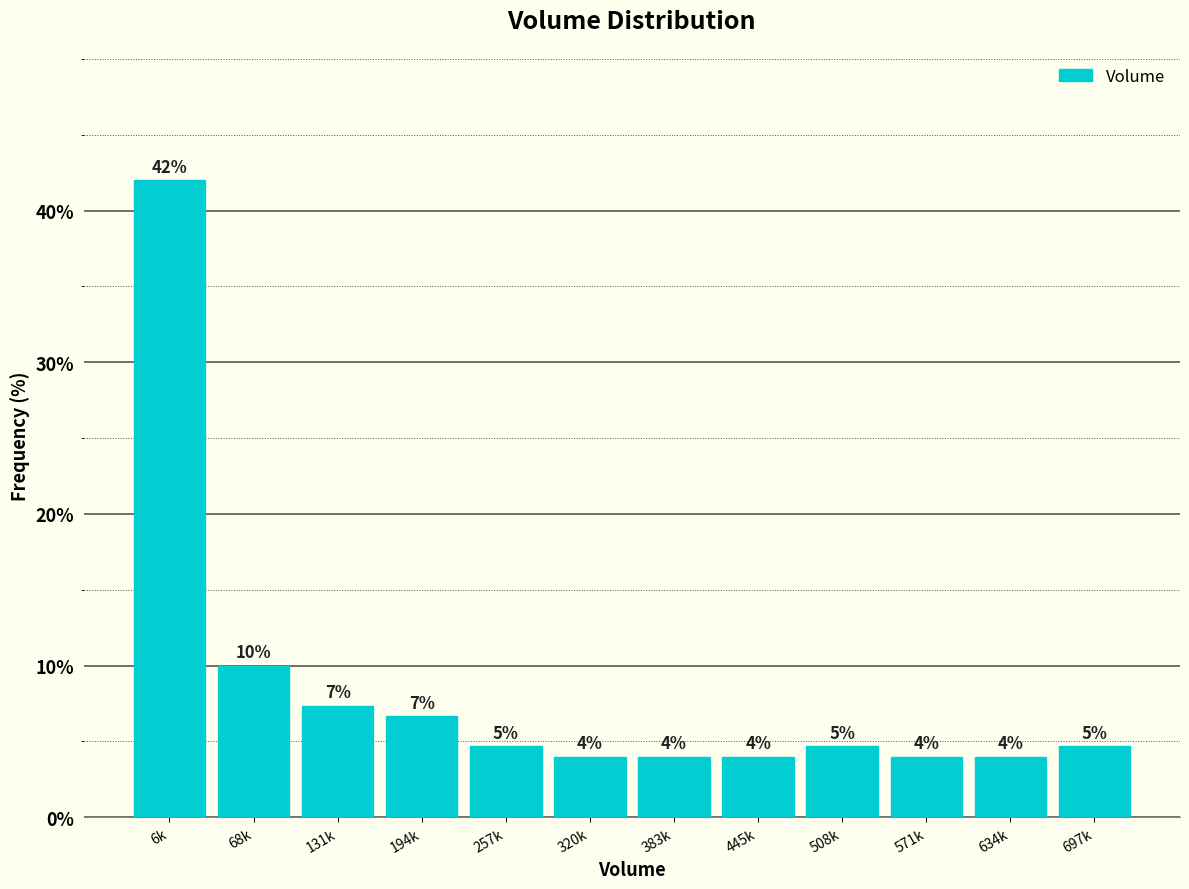

What is the value of the 6th bar from the left?

4.0